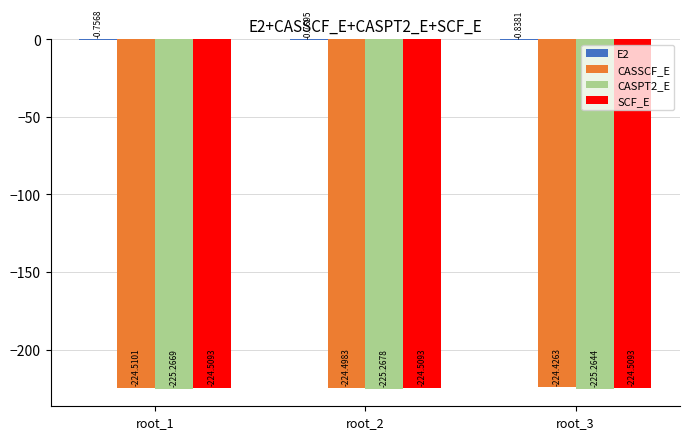

What is the sum of all SCF_E values?

-673.5